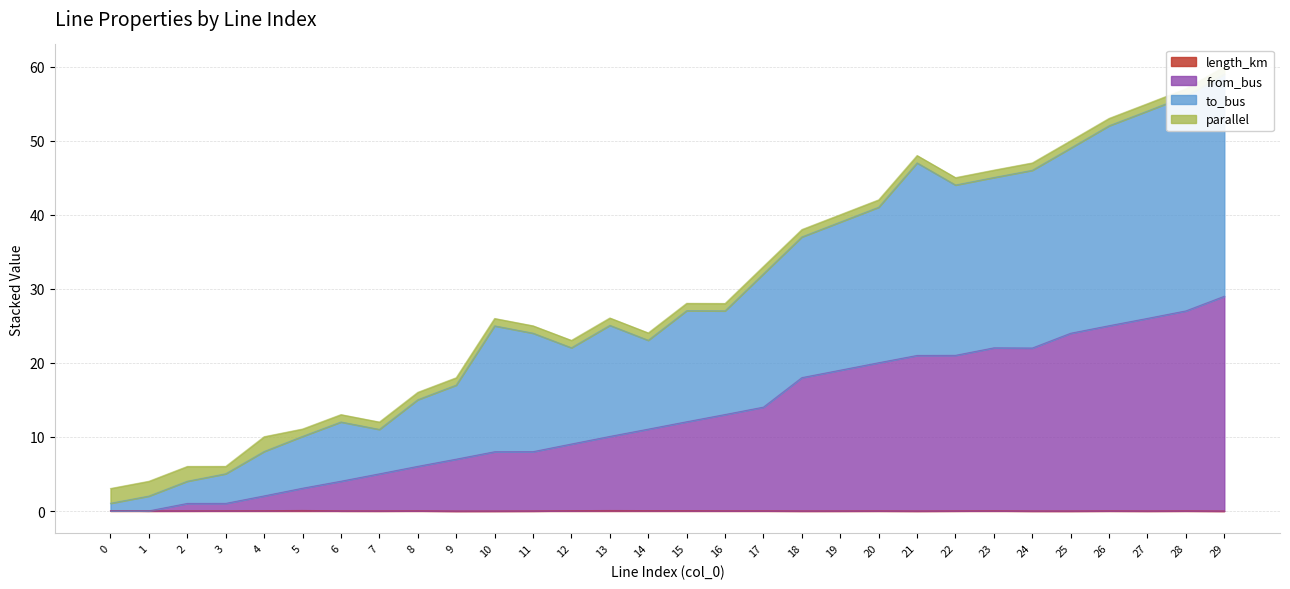

Where is the first local maximum for from_bus?

23